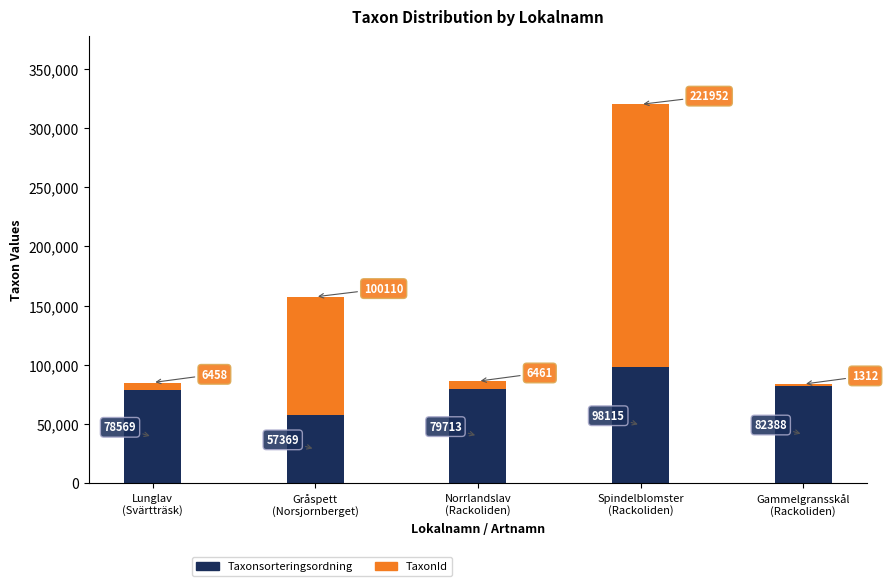

What are all the series names shown in the legend?

Taxonsorteringsordning, TaxonId